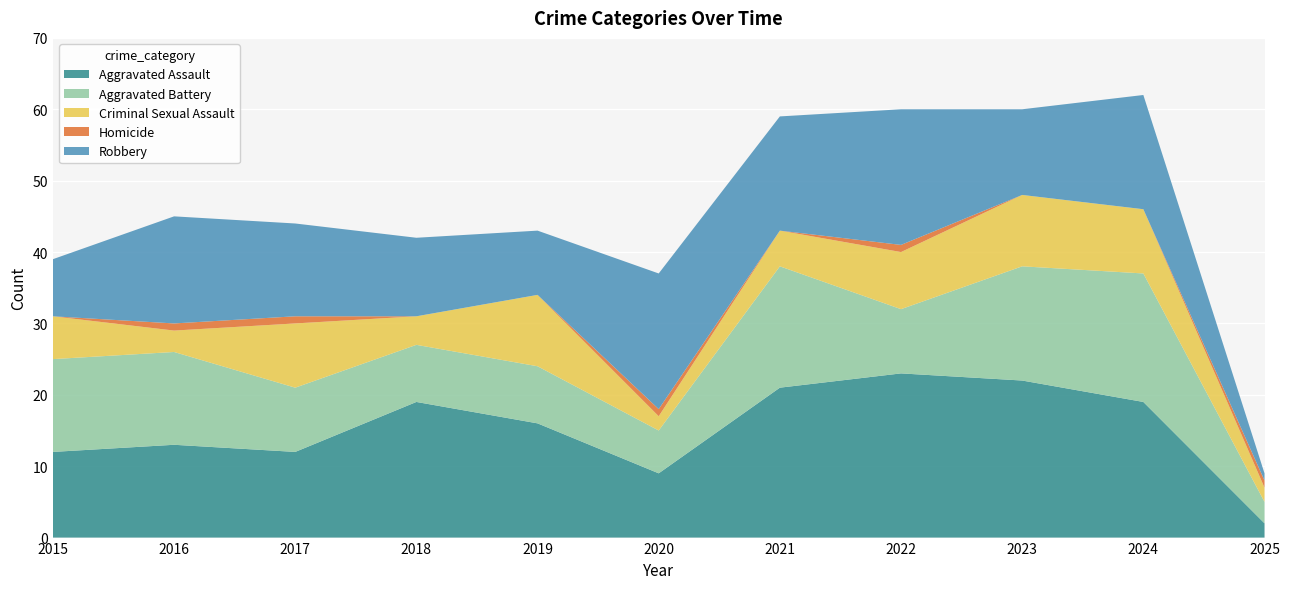

Reading right to left, extract all data points from this chart.

Aggravated Assault: 2025=2	2024=19	2023=22	2022=23	2021=21	2020=9	2019=16	2018=19	2017=12	2016=13	2015=12
Aggravated Battery: 2025=3	2024=18	2023=16	2022=9	2021=17	2020=6	2019=8	2018=8	2017=9	2016=13	2015=13
Criminal Sexual Assault: 2025=2	2024=9	2023=10	2022=8	2021=5	2020=2	2019=10	2018=4	2017=9	2016=3	2015=6
Homicide: 2025=1	2024=0	2023=0	2022=1	2021=0	2020=1	2019=0	2018=0	2017=1	2016=1	2015=0
Robbery: 2025=1	2024=16	2023=12	2022=19	2021=16	2020=19	2019=9	2018=11	2017=13	2016=15	2015=8